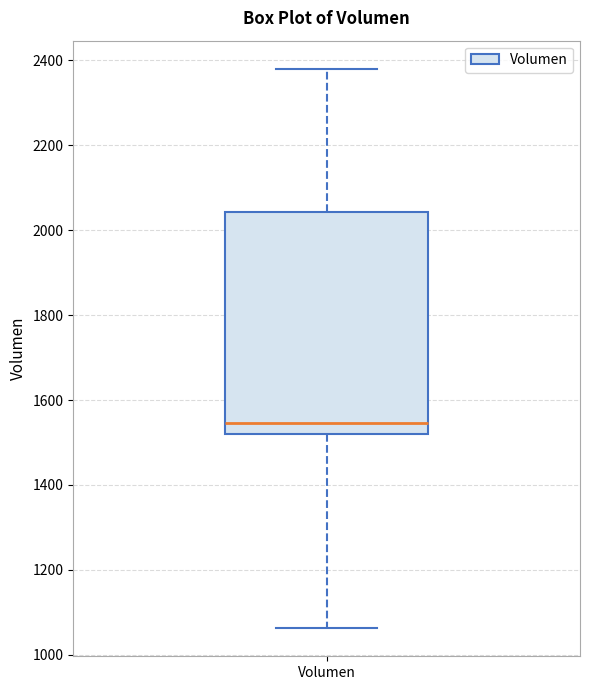

Read this box plot against the y-axis: the position of the median line, the range covered by the box, and the ends of both whiskers. The values are not printed on the chart, so give them approximately, as read against the axis.

median 1540, box 1520 to 2040, whiskers 1060 to 2380